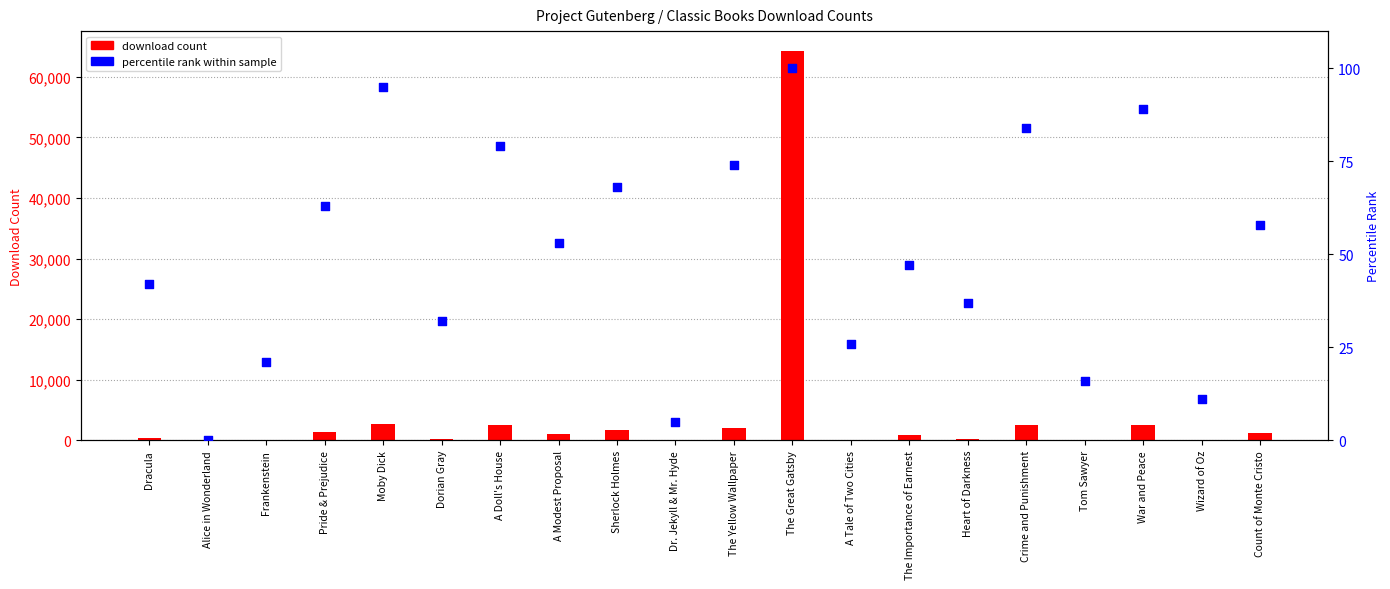

At how many categories does at least one series exceed 7706?

1